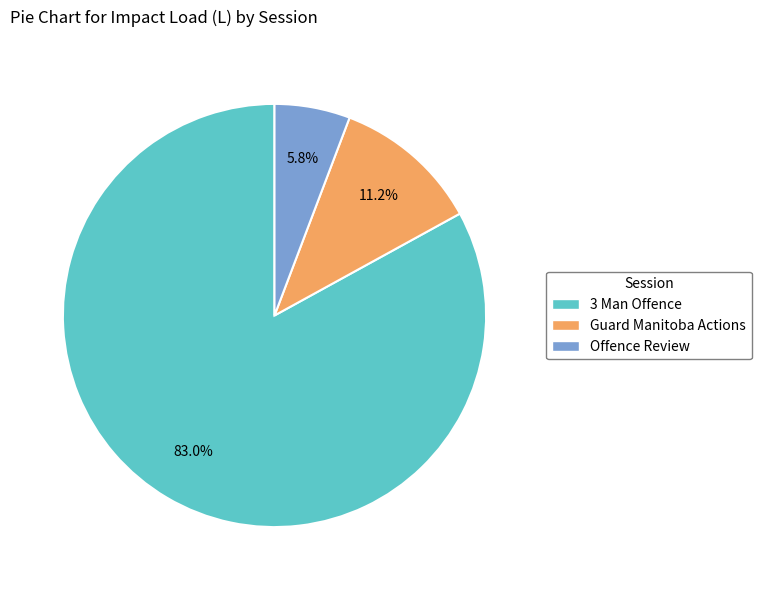

Rank the categories by value from lowest to highest.

Offence Review, Guard Manitoba Actions, 3 Man Offence